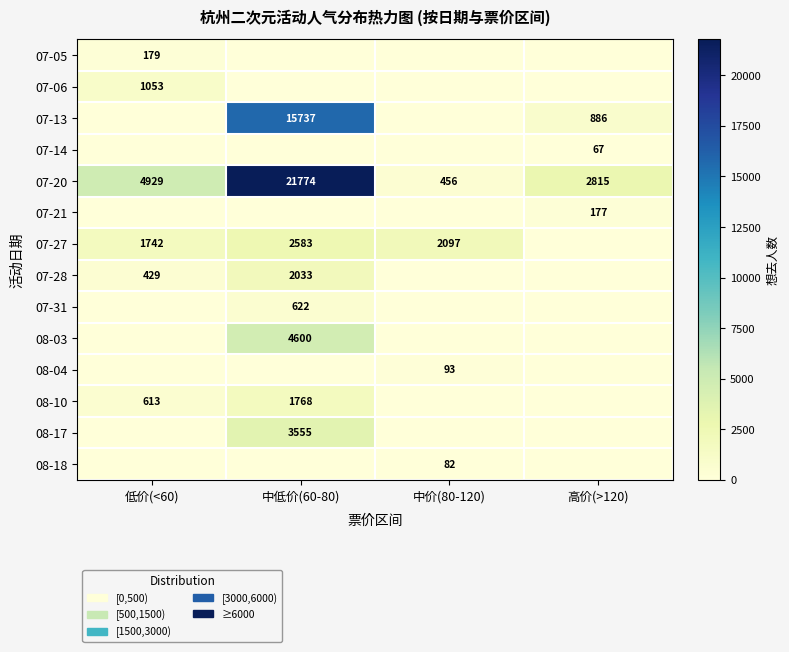

Is it true that 08-10 equals 857 at 低价(<60)?

False